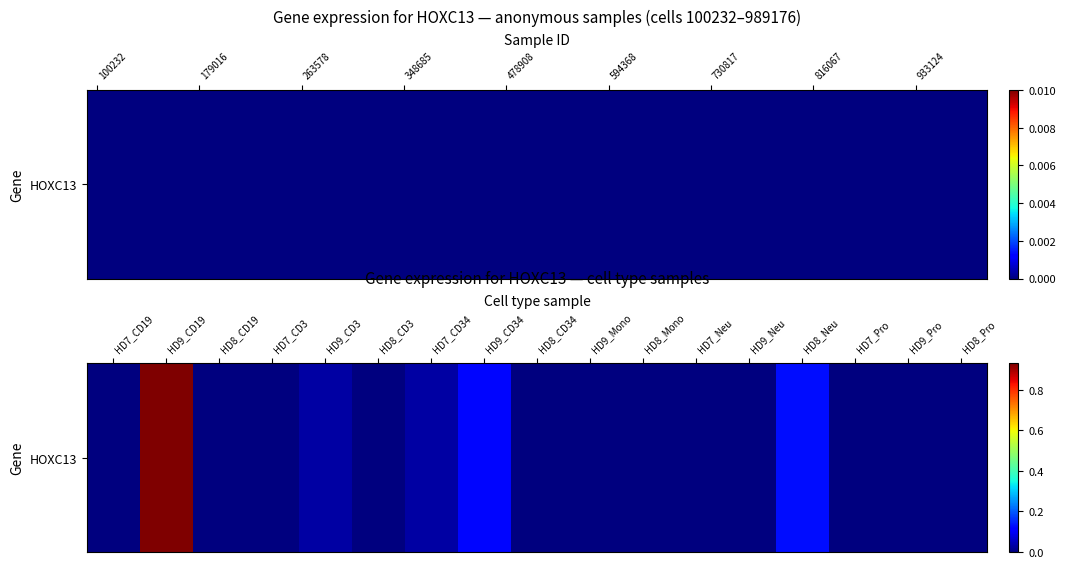

The value at HD9_CD34 is 0.0. True or false?

False